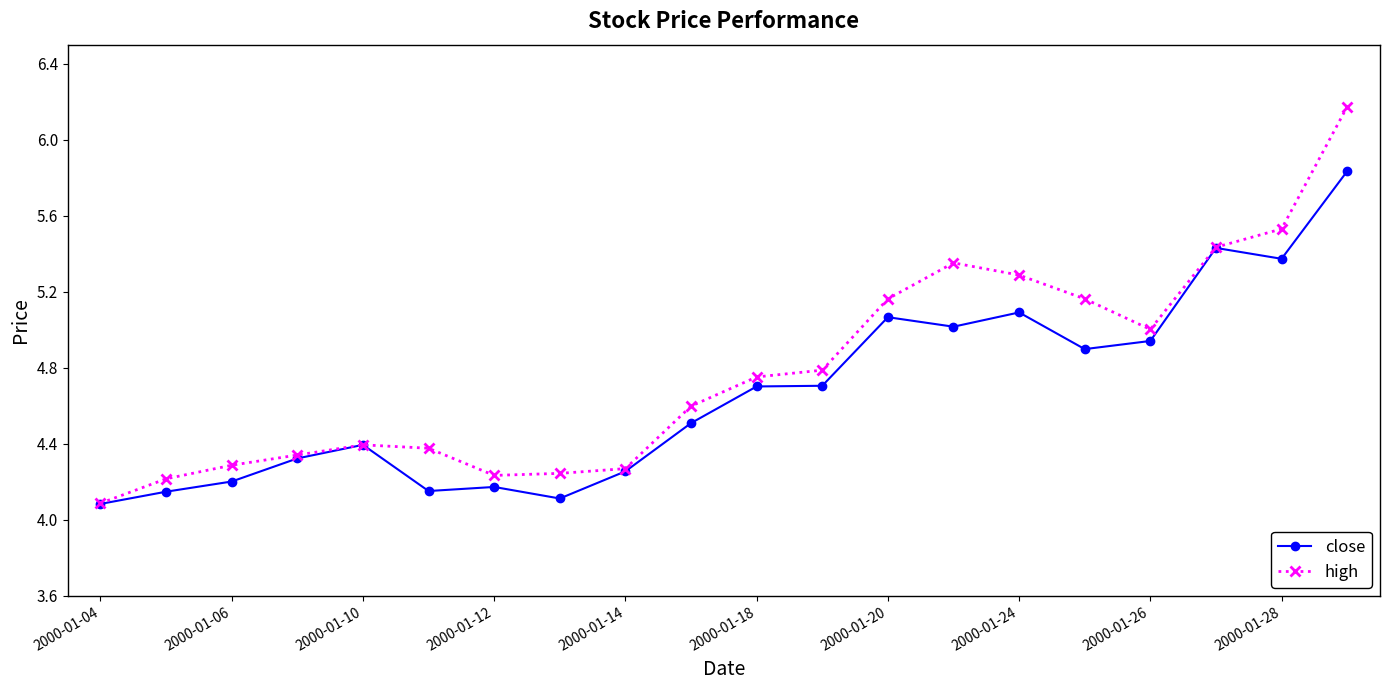

Rank the series by their maximum value, from lowest to highest.

close, high